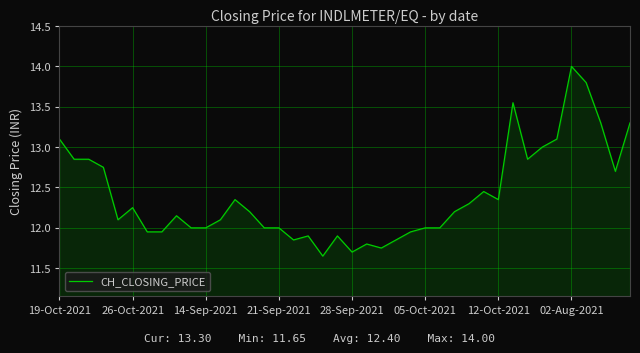

The value at 28-Sep-2021 is 11.7. True or false?

True